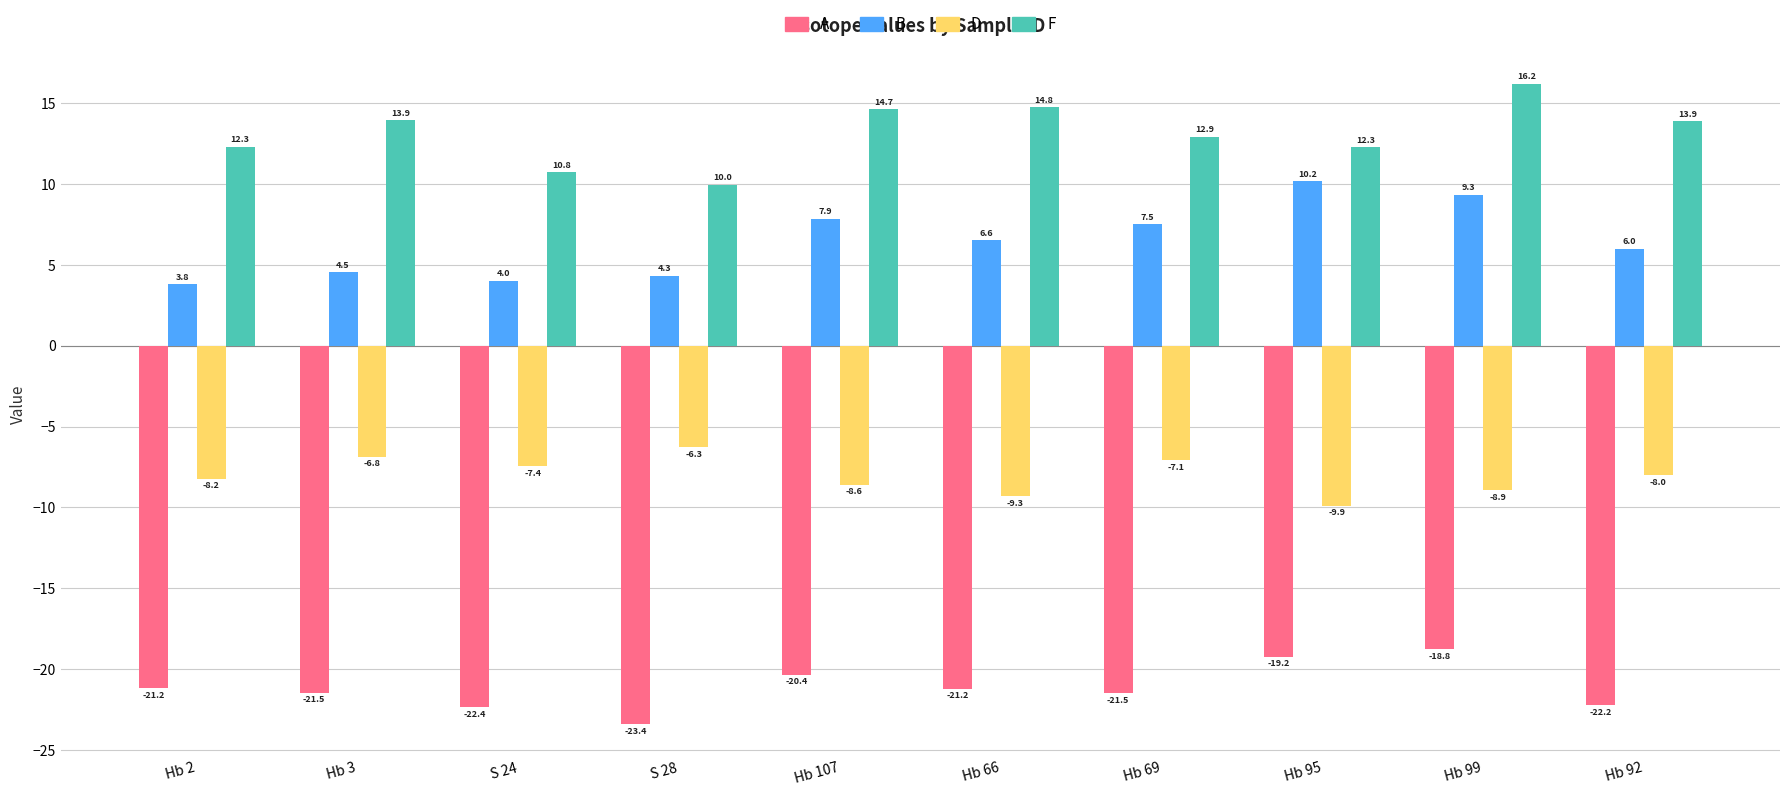

What is the difference between the highest and lowest values at Hb 92?

36.1